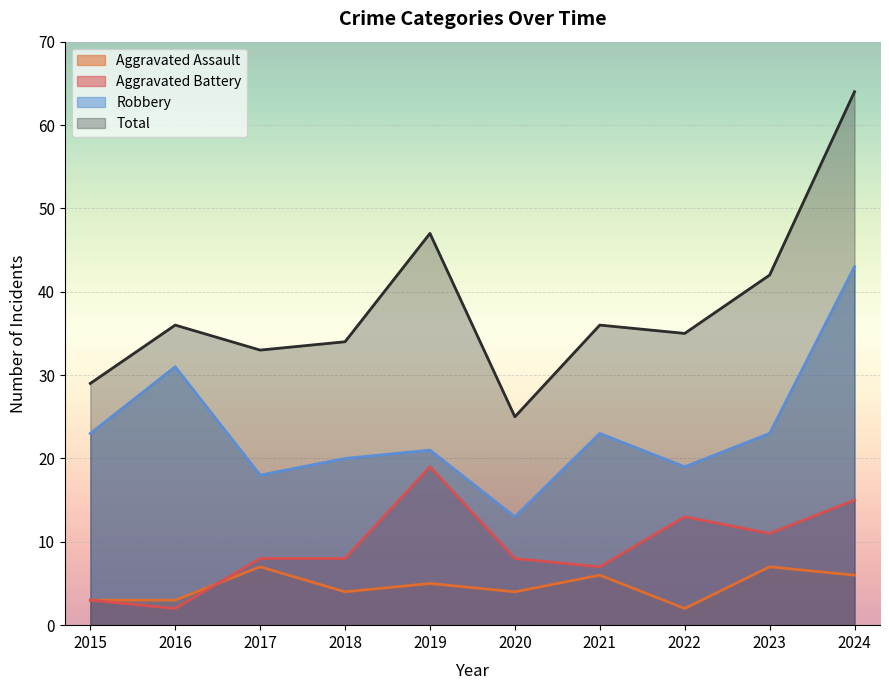

True or false: Aggravated Battery and Total cross at least once.

False